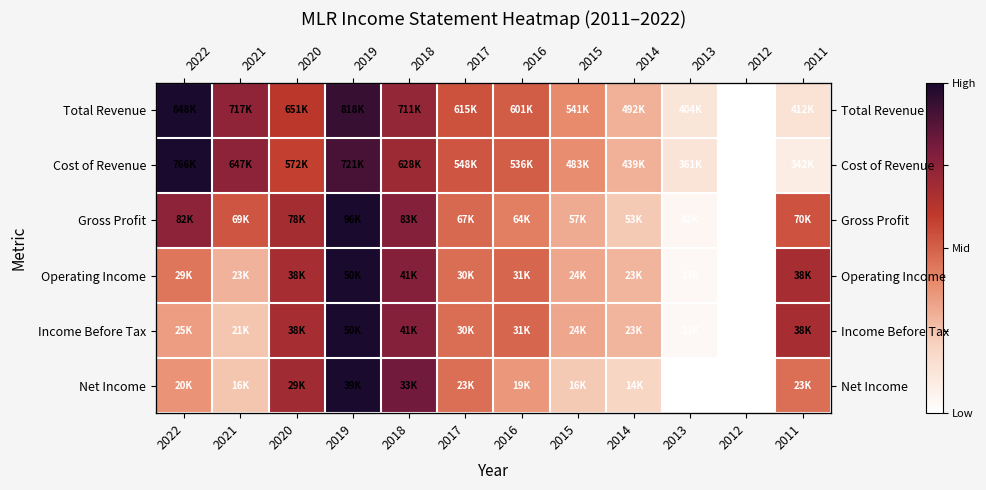

At how many categories does at least one series exceed 0?

11